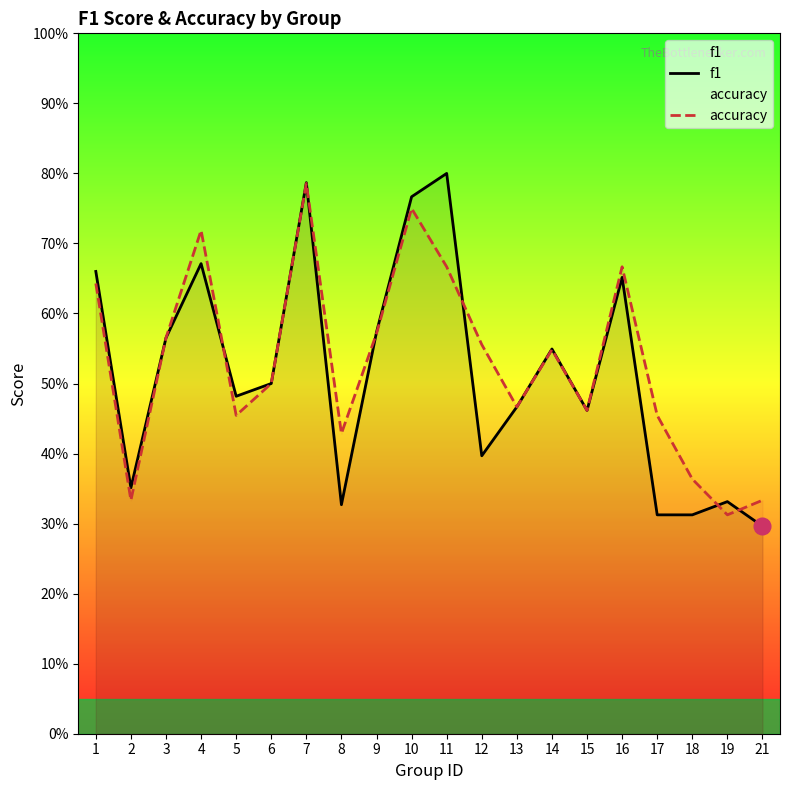

Is it true that accuracy equals 0.8 at 10?

True